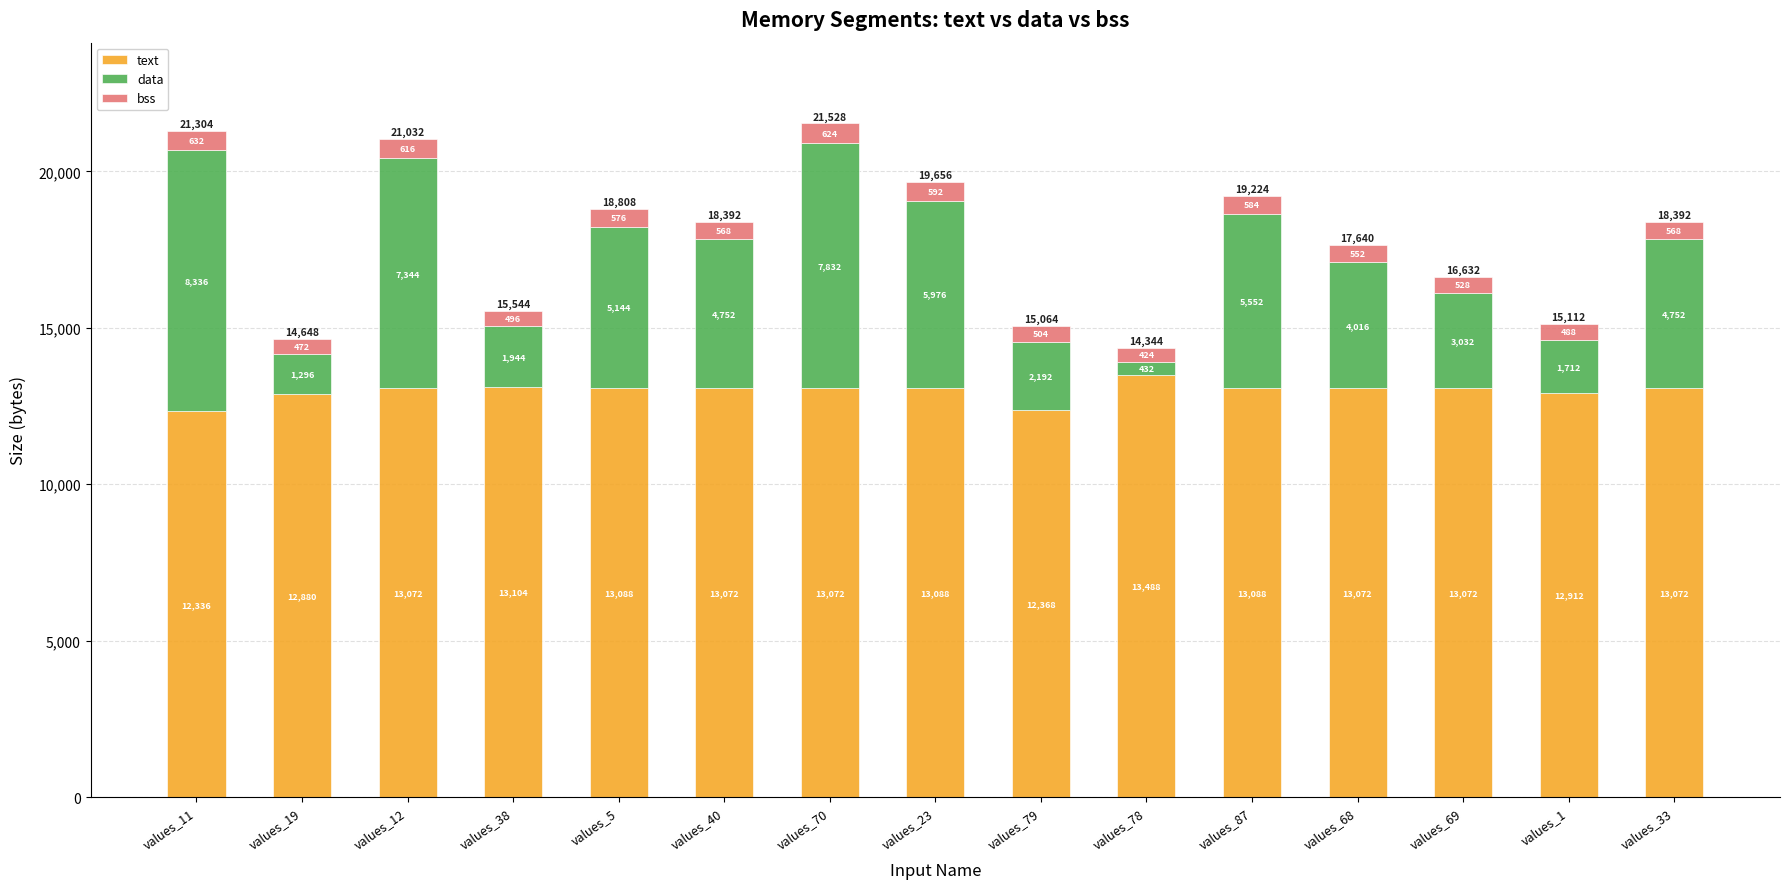

What is the sum of all text values?

194784